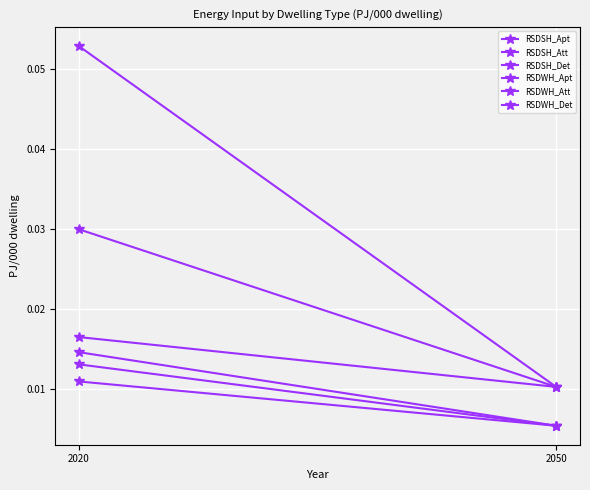

What are all the series names shown in the legend?

RSDSH_Apt, RSDSH_Att, RSDSH_Det, RSDWH_Apt, RSDWH_Att, RSDWH_Det